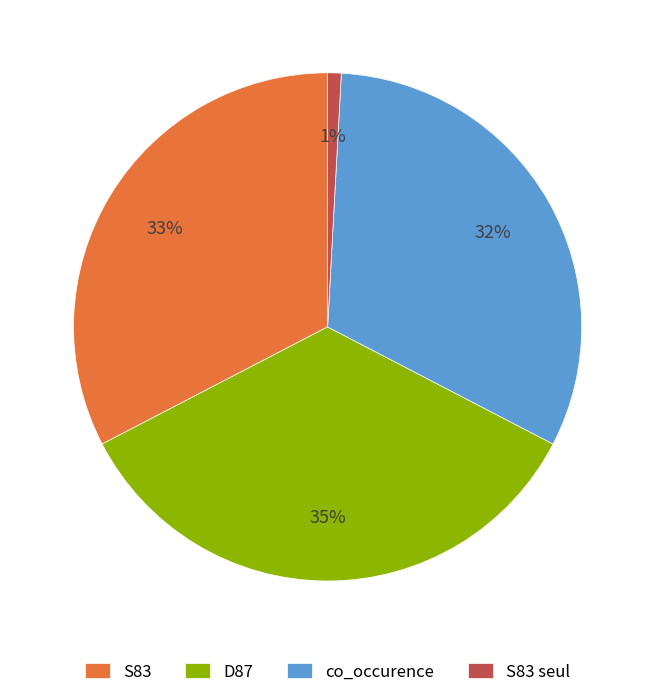

To the nearest percent, what is the average slice percentage?

25%